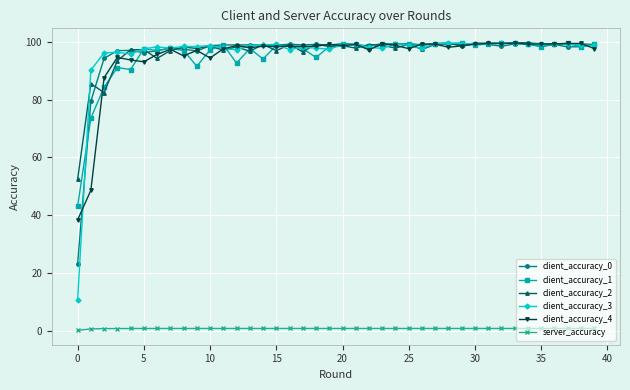

True or false: server_accuracy has more than 1 points higher than both neighbors.

True